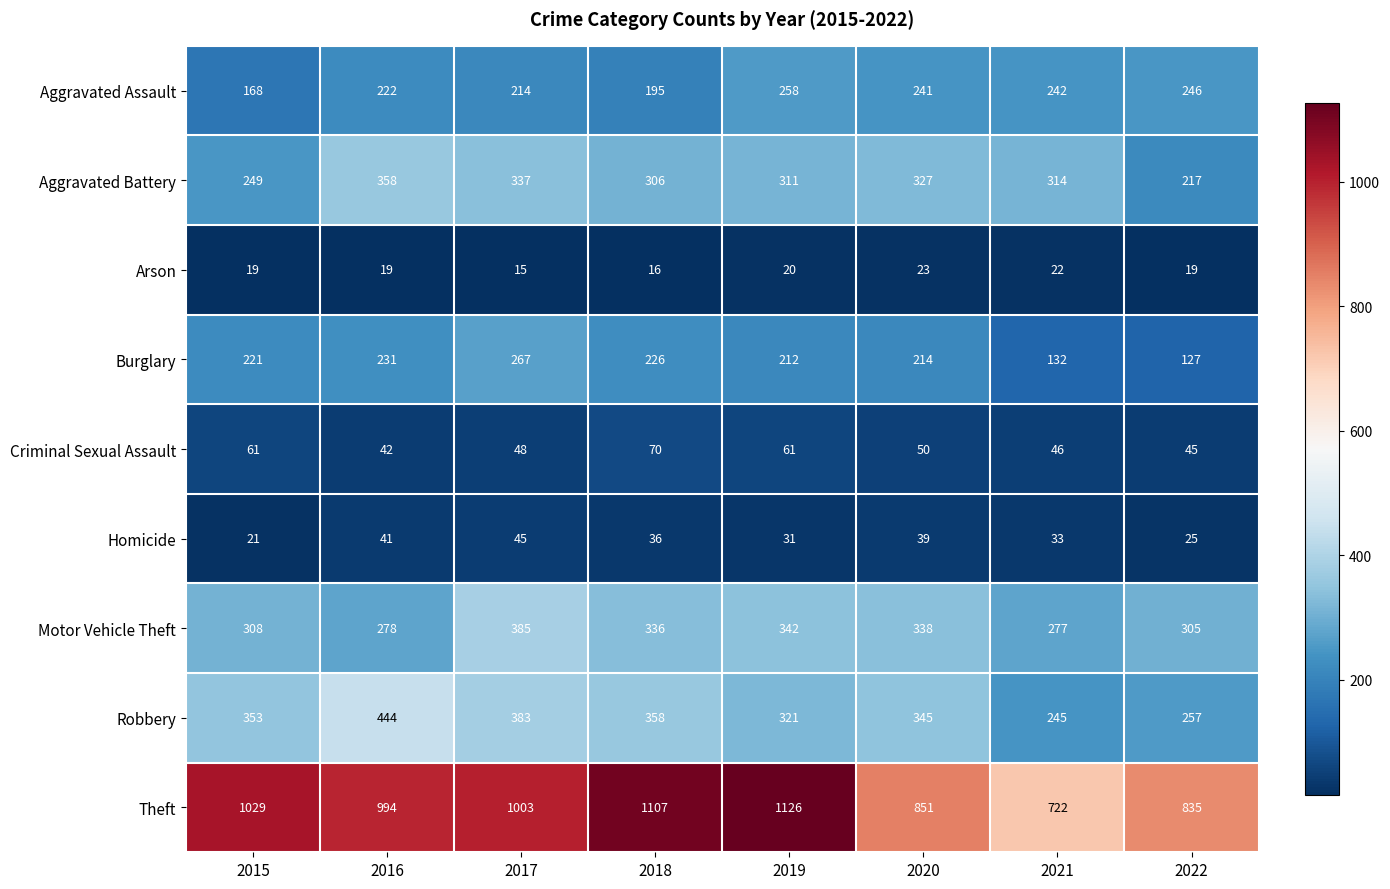

The value of Aggravated Battery at 2019 is 311. True or false?

True